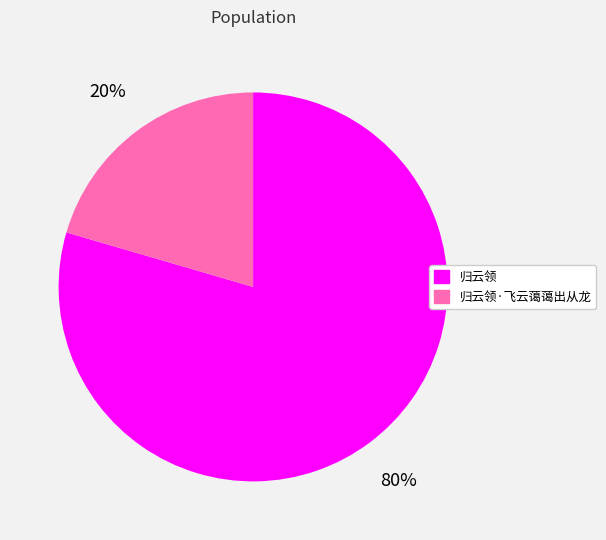

To the nearest percent, what portion does 归云领 represent?

80%